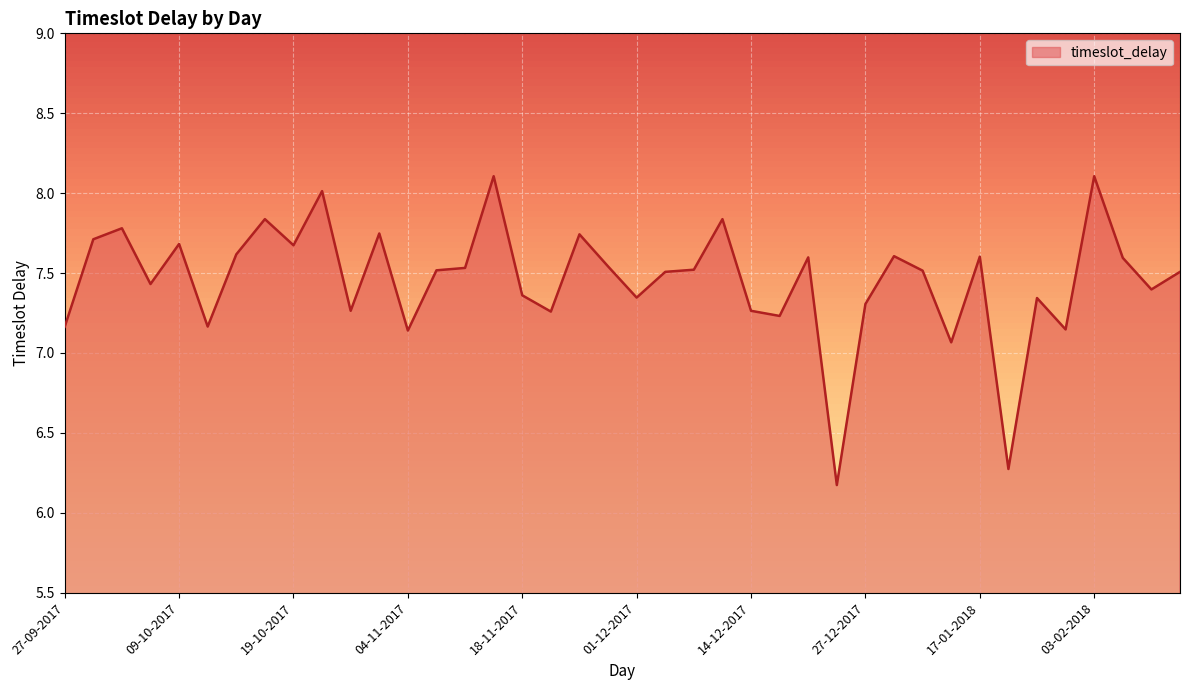

What is the smallest value displayed?

6.2